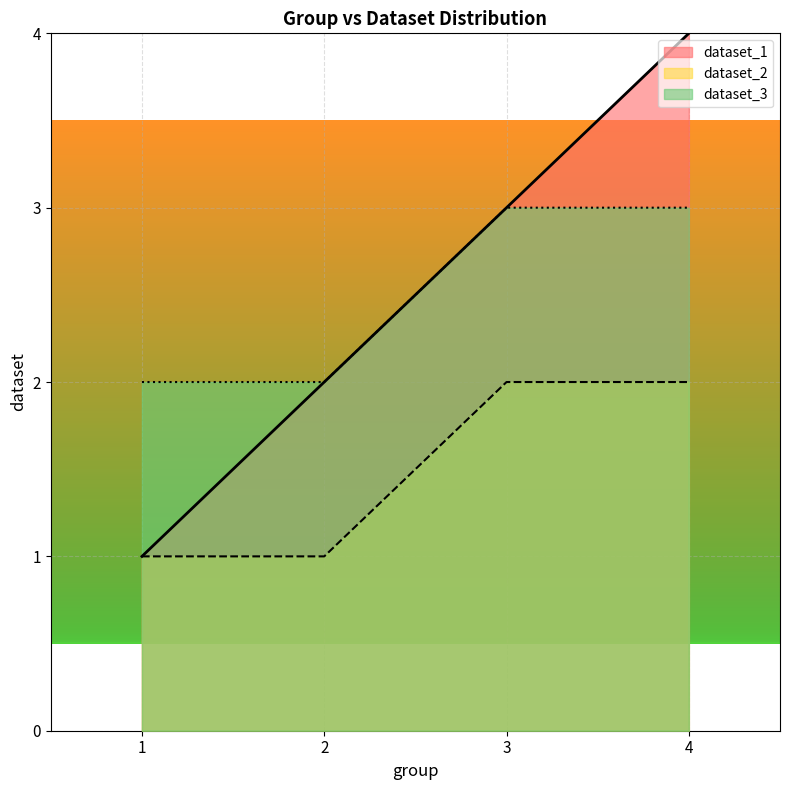

Where is dataset_3 nearest to the value 2?

1